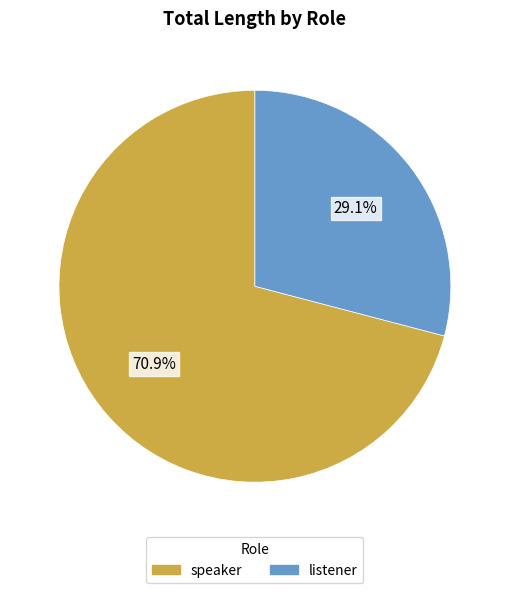

How many segments does this pie chart have?

2